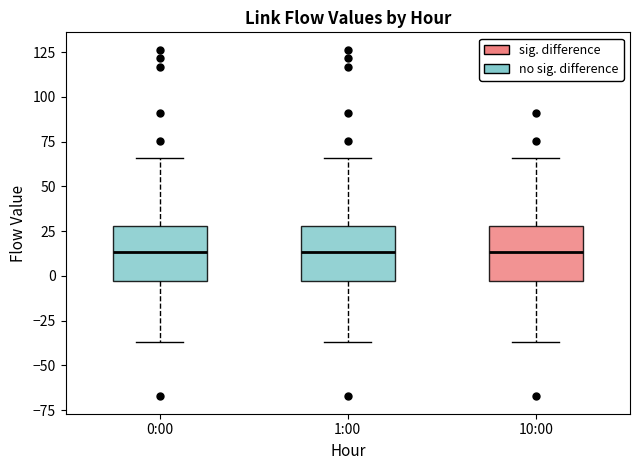

Reading left to right, transcribe this box plot: for each box, give where its median line is, the range the box spans, and where its two whiskers end, as read against the y-axis. The values are not printed on the chart, so give them approximately, as read against the axis.

0:00: median 15, box -5 to 30, whiskers -35 to 65
1:00: median 15, box -5 to 30, whiskers -35 to 65
10:00: median 15, box -5 to 30, whiskers -35 to 65